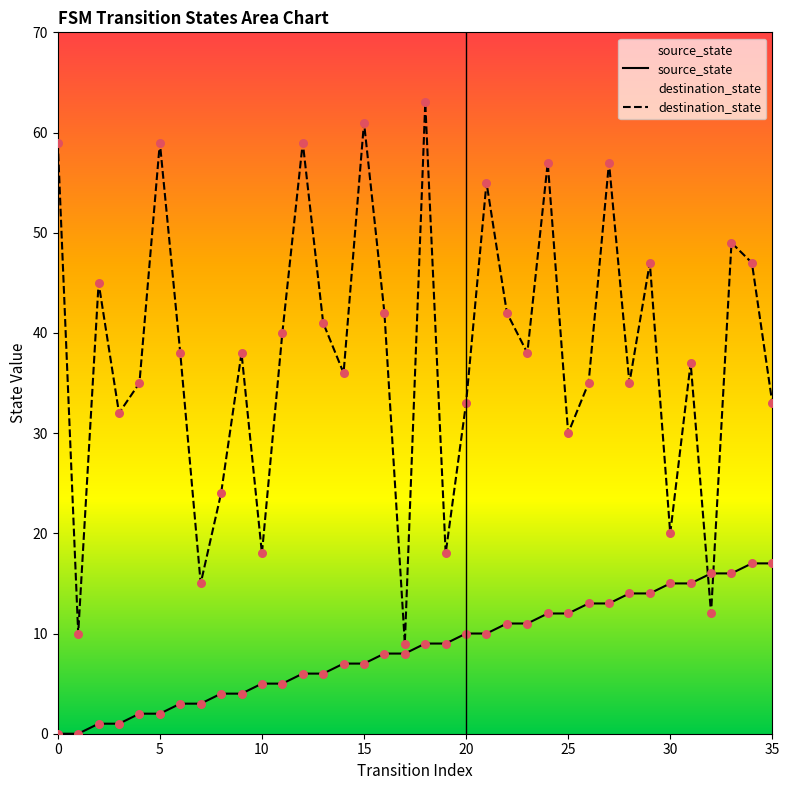

Which series reaches the minimum Y coordinate?

source_state